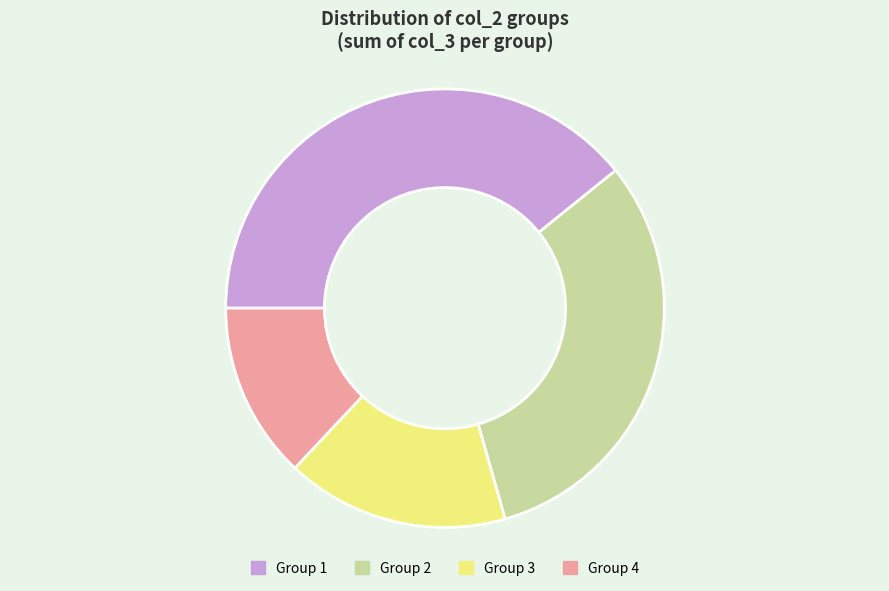

Is there a majority slice in this chart?

No